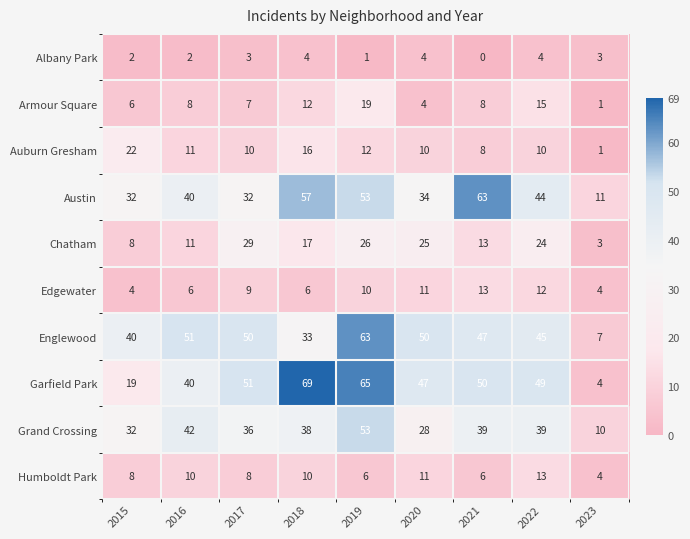

The Humboldt Park series shows 2 at 2019. True or false?

False